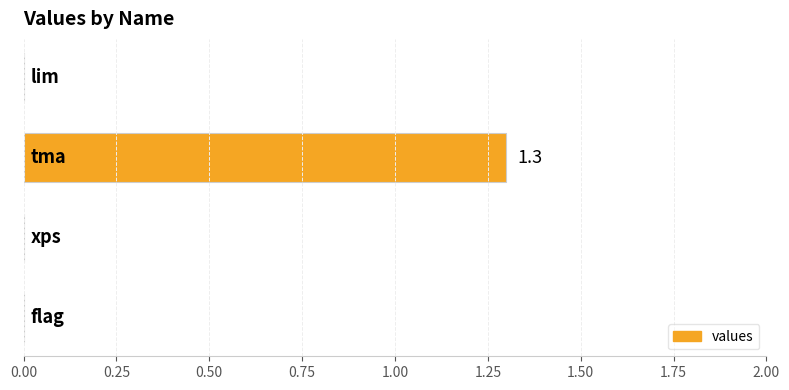

Count the number of data series in this chart.

1